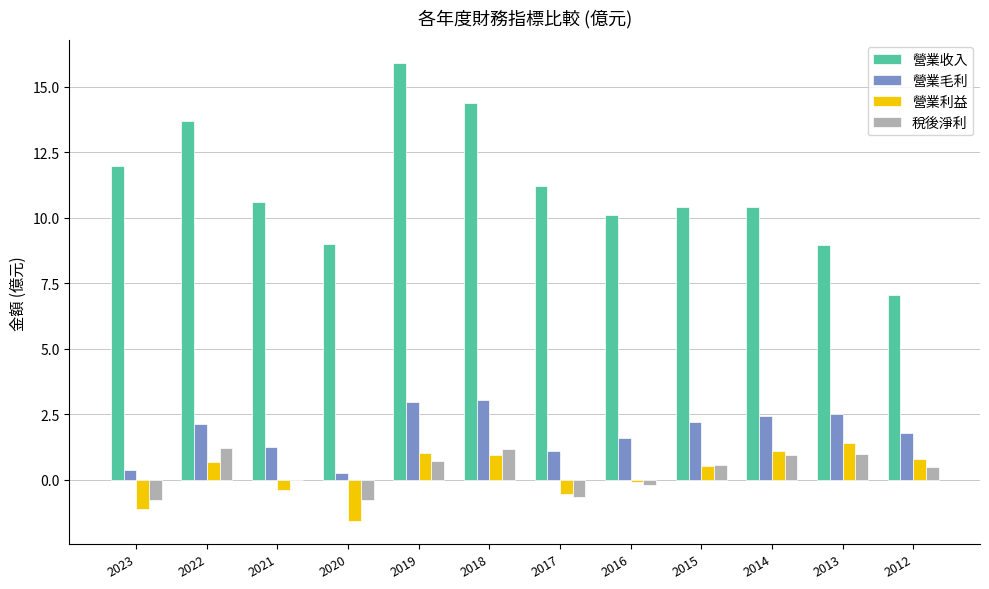

Is it true that 營業收入 equals 16.0 at 2020?

False